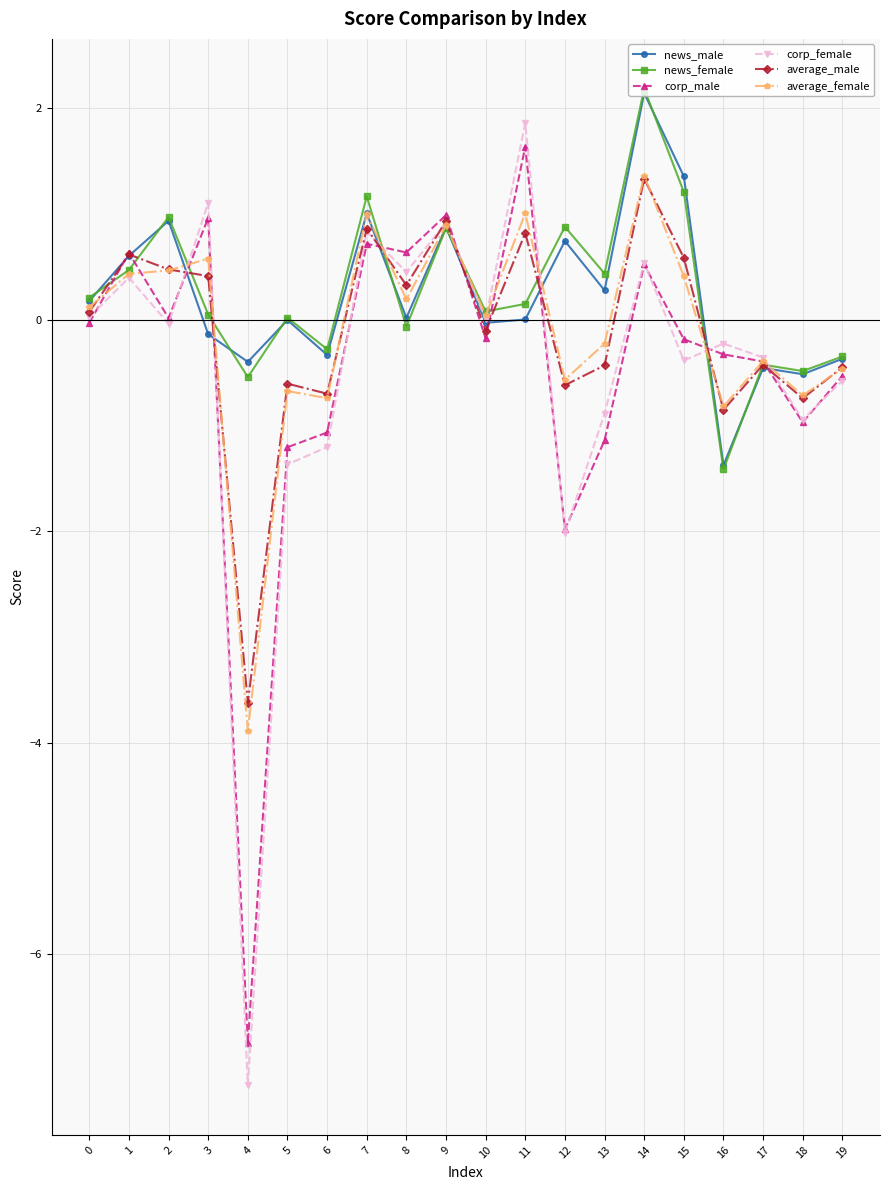

What is the sum of the news_female values at 0 and 14?

2.4